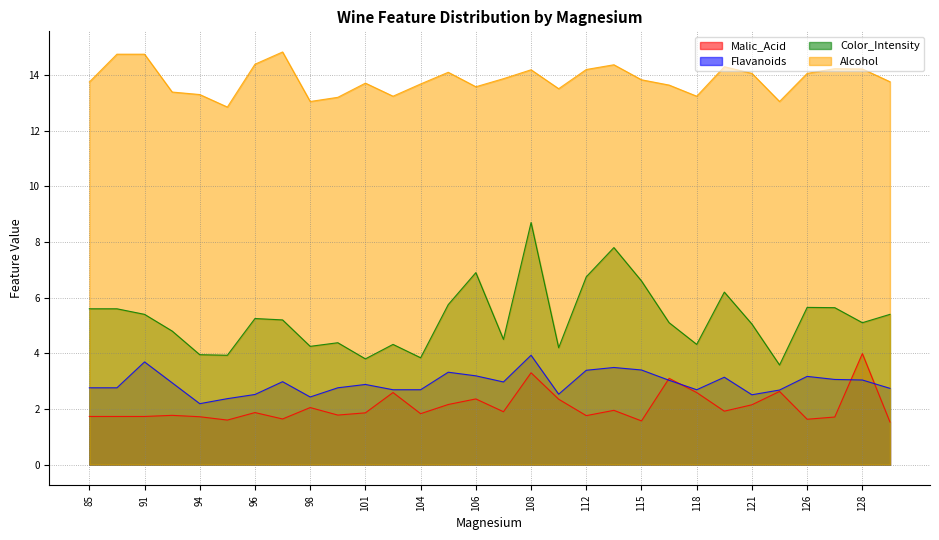

What is the difference between the highest and lowest values at 116?

10.6